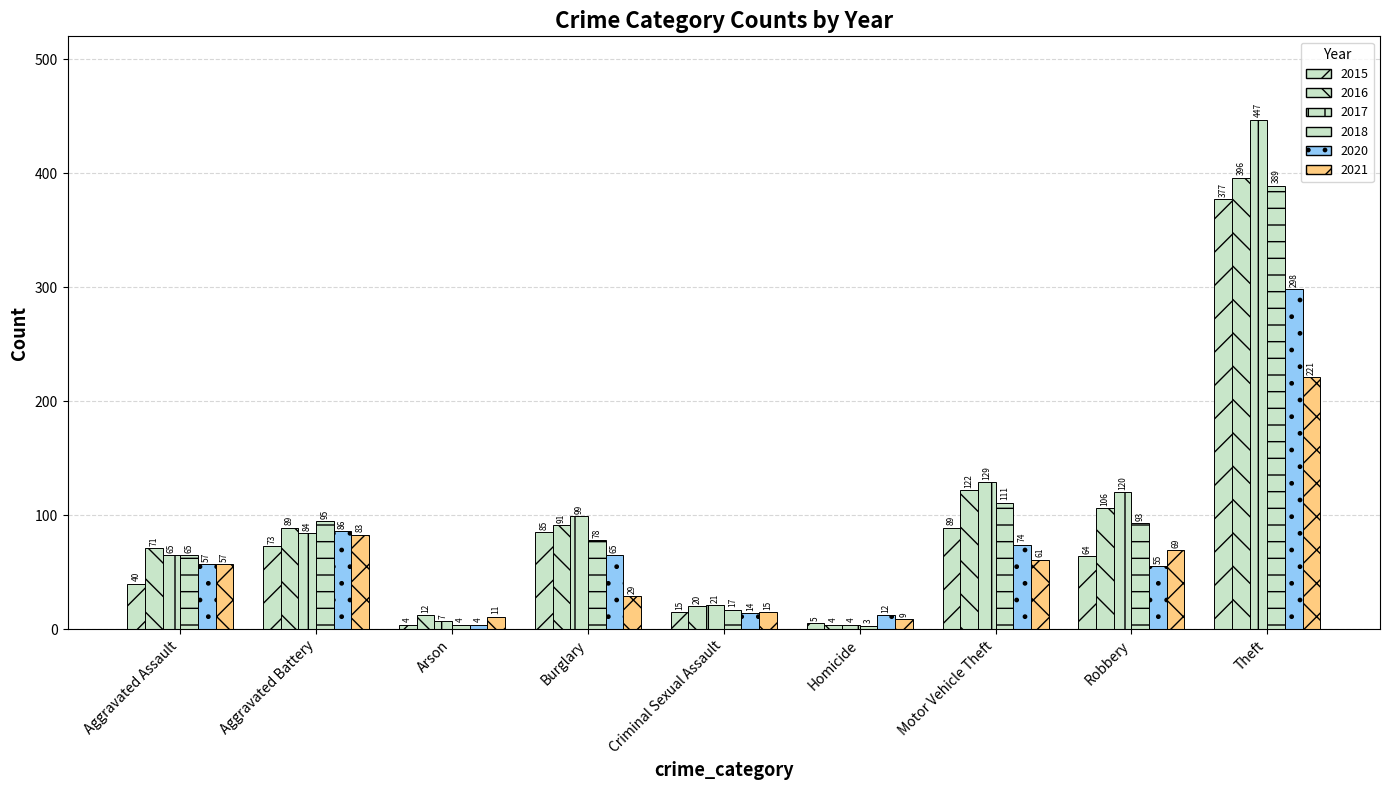

How many groups of bars are there?

9